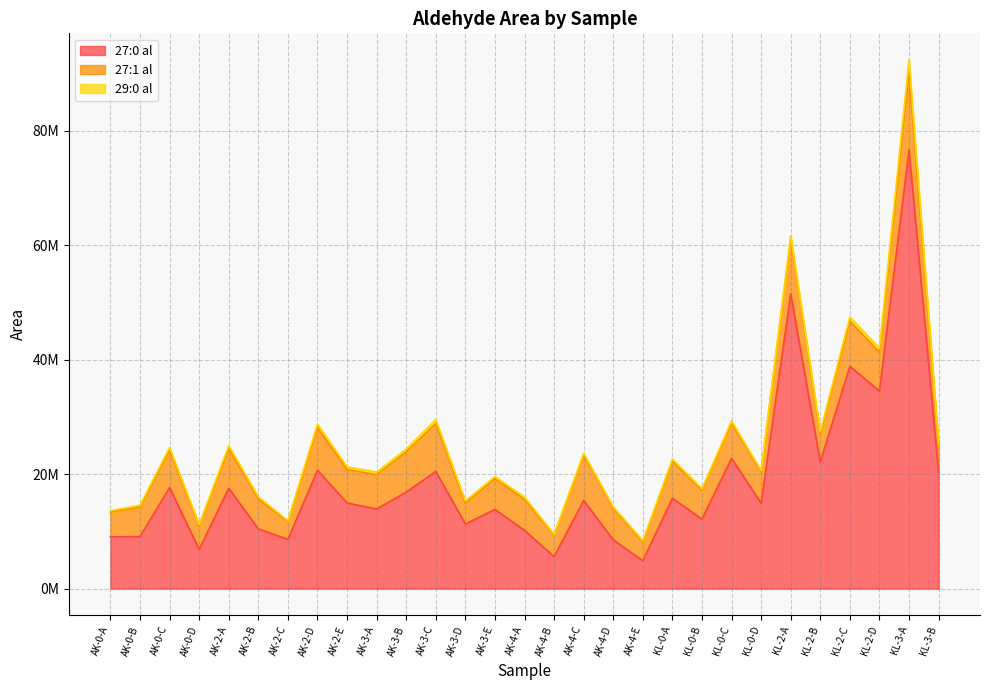

True or false: 27:1 al has a value of 5412748 at AK-4-A.

True